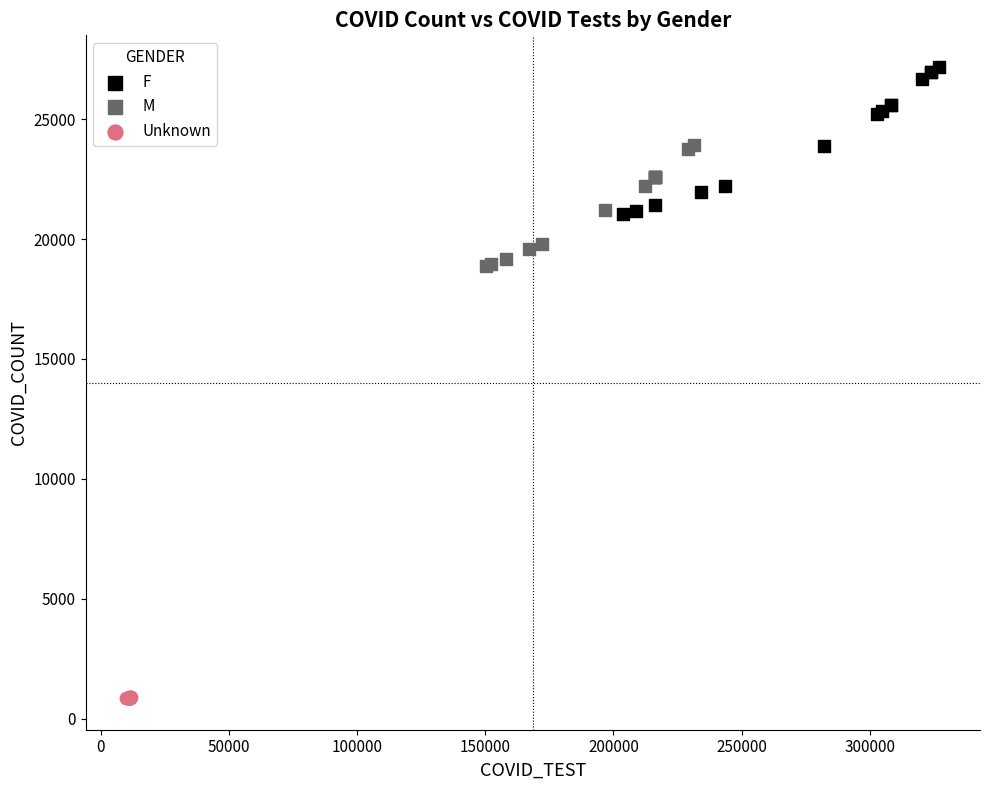

Which series reaches the minimum Y coordinate?

Unknown